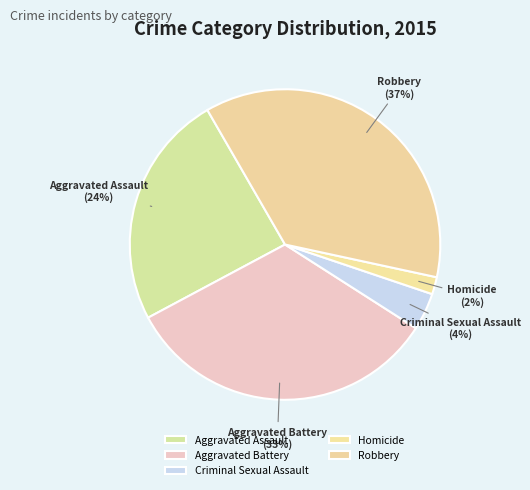

True or false: Aggravated Assault accounts for 34% of the total.

False